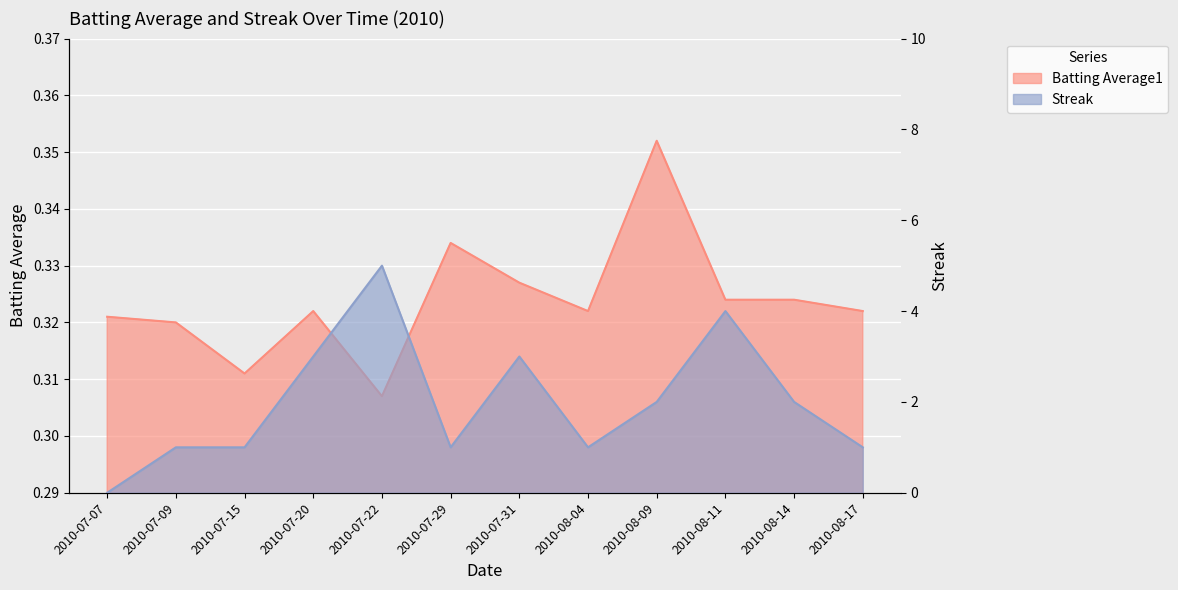

At which category does the chart reach its minimum across all series?

2010-07-07